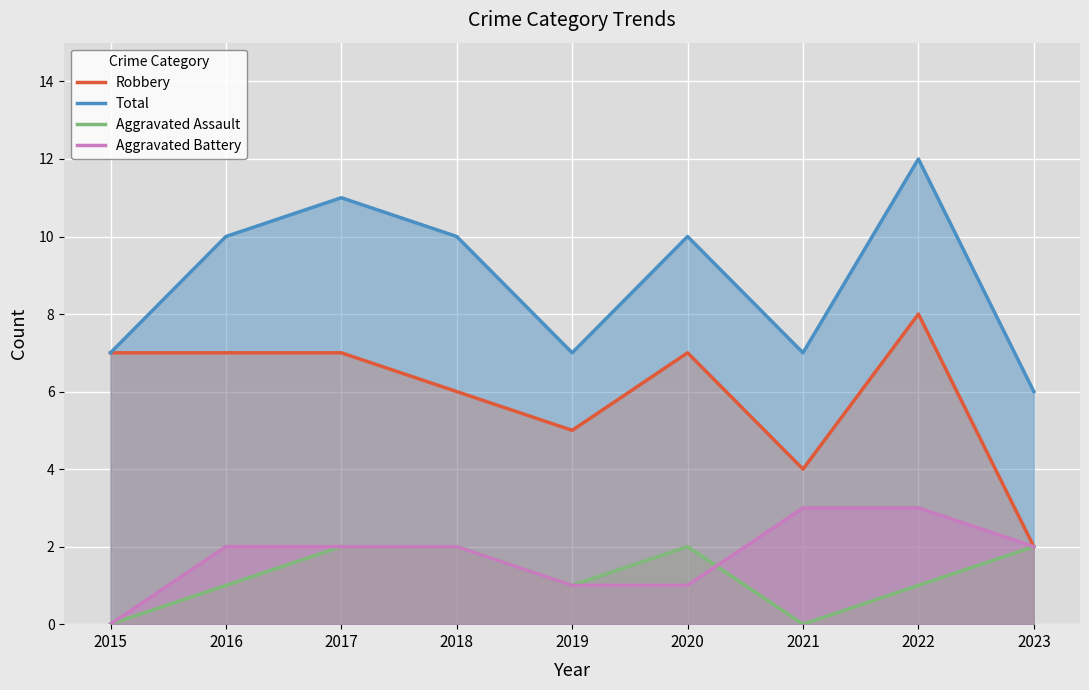

Rank the series by their maximum value, from highest to lowest.

Total, Robbery, Aggravated Battery, Aggravated Assault